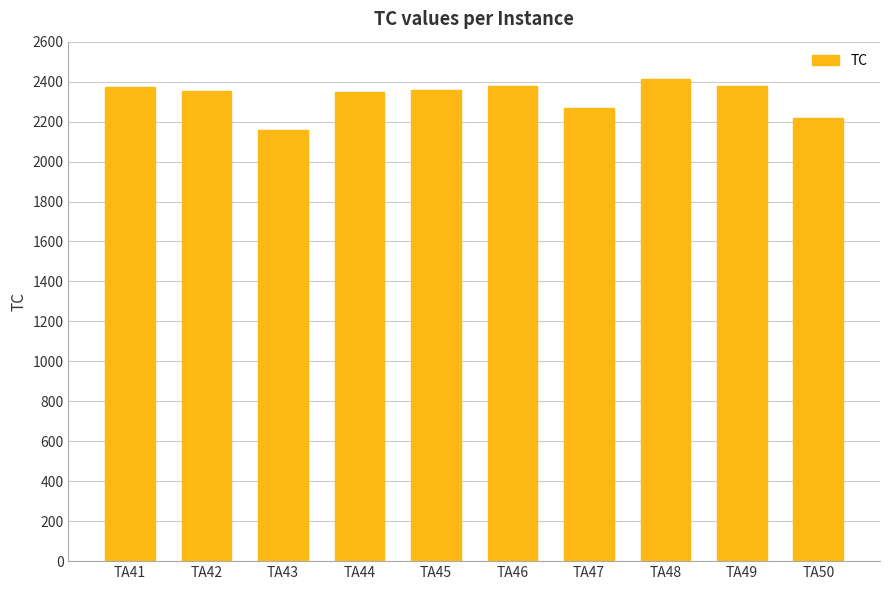

What is the difference between the maximum and minimum values?

254